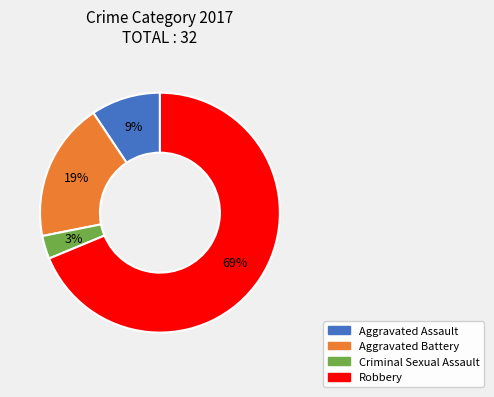

Approximately how many times larger is the value at Aggravated Assault compared to Criminal Sexual Assault?

3.0